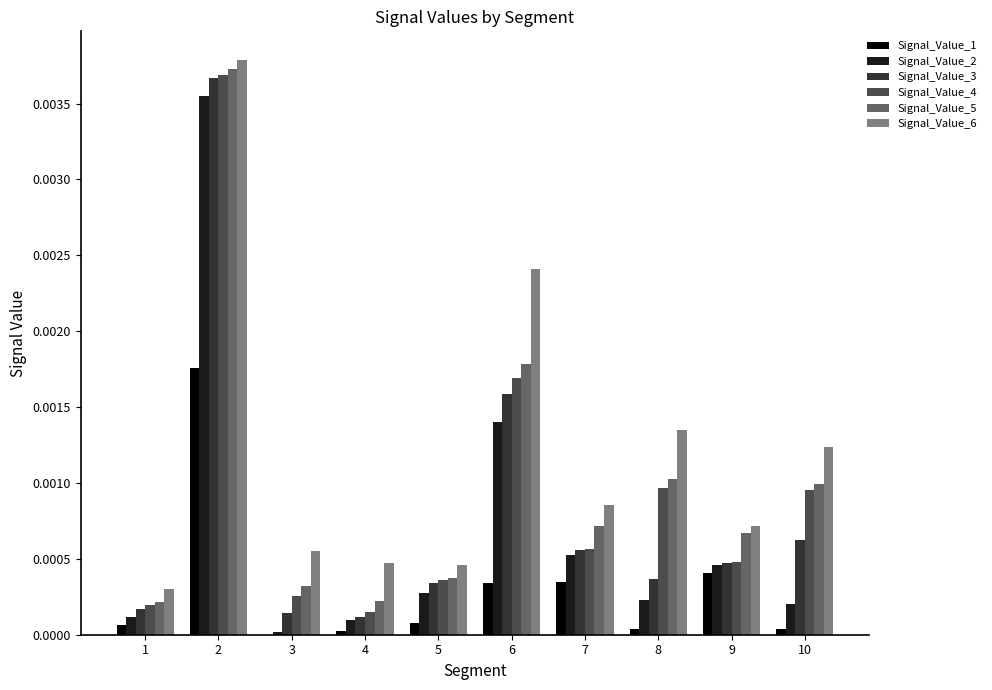

Which series changed the most between 4 and 5?

Signal_Value_3